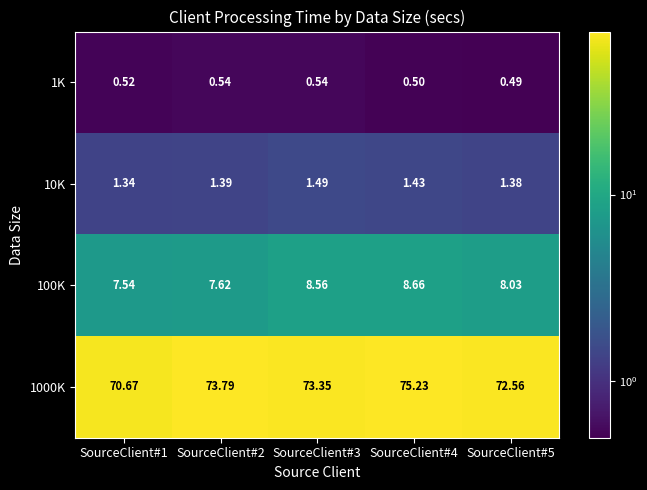

Reading left to right, extract all data points from this chart.

1K: SourceClient#1=0.5	SourceClient#2=0.5	SourceClient#3=0.5	SourceClient#4=0.5	SourceClient#5=0.5
10K: SourceClient#1=1.3	SourceClient#2=1.4	SourceClient#3=1.5	SourceClient#4=1.4	SourceClient#5=1.4
100K: SourceClient#1=7.5	SourceClient#2=7.6	SourceClient#3=8.6	SourceClient#4=8.7	SourceClient#5=8.0
1000K: SourceClient#1=70.7	SourceClient#2=73.8	SourceClient#3=73.3	SourceClient#4=75.2	SourceClient#5=72.6